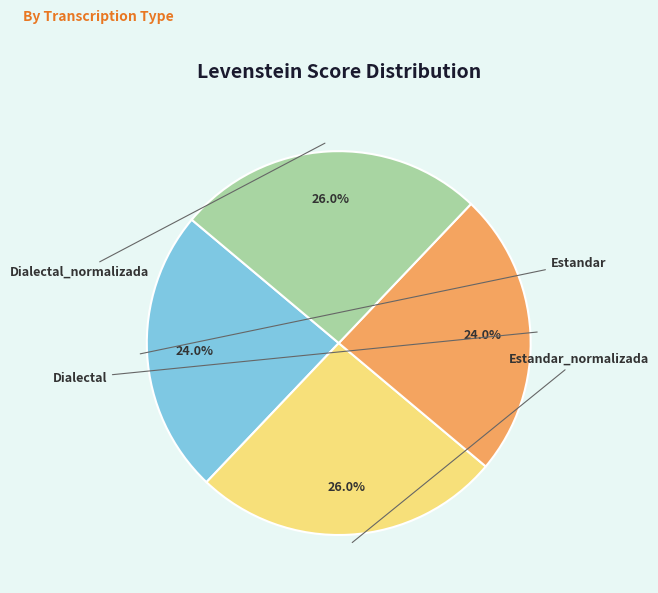

Does any single category account for the majority?

No